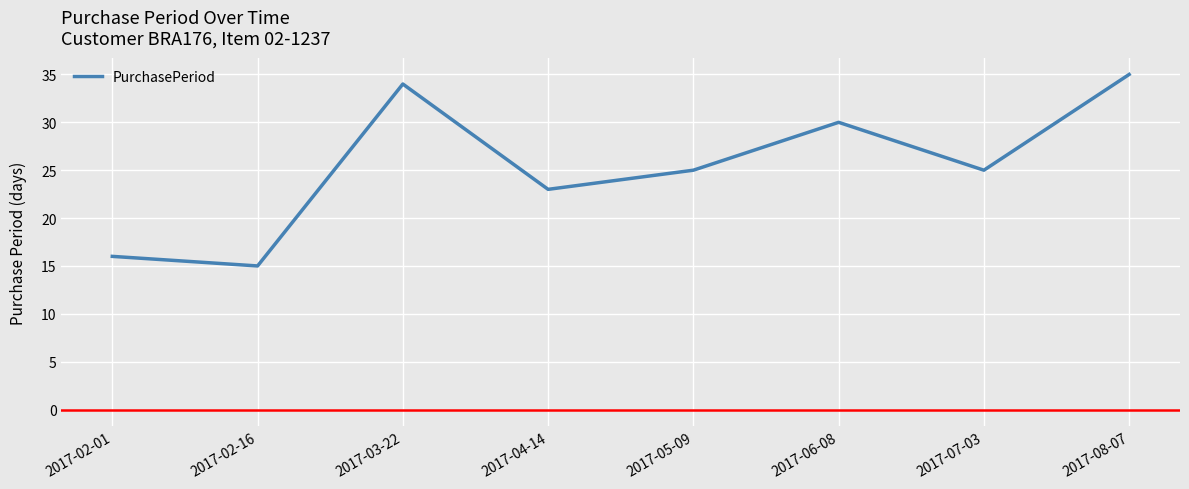

What is the change in value from 2017-02-01 to 2017-08-07?

+19